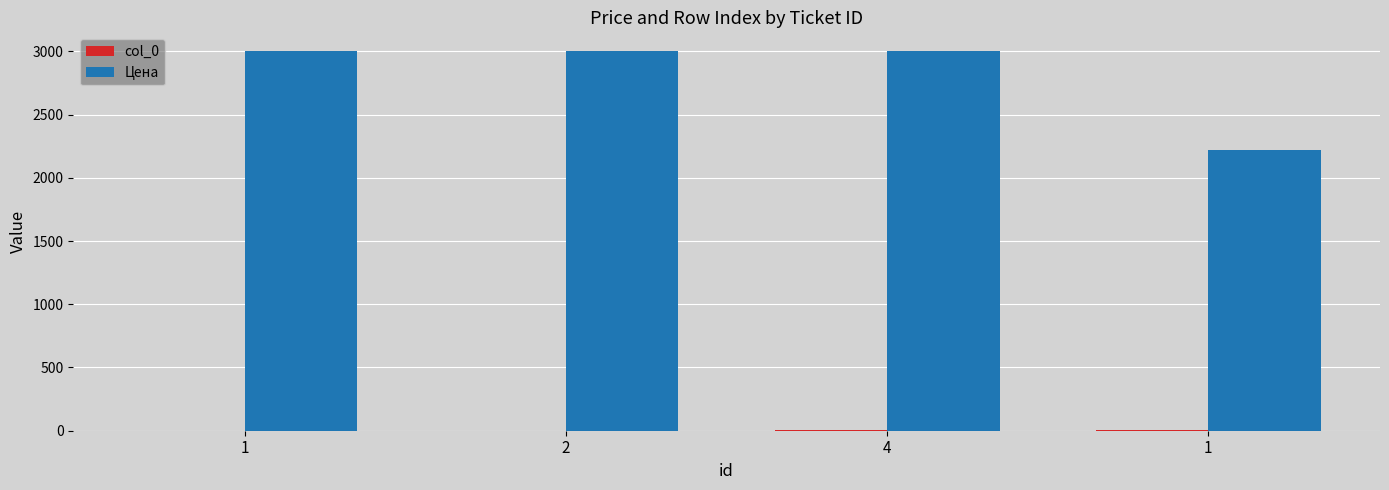

What is the average value of the Цена series?

2806